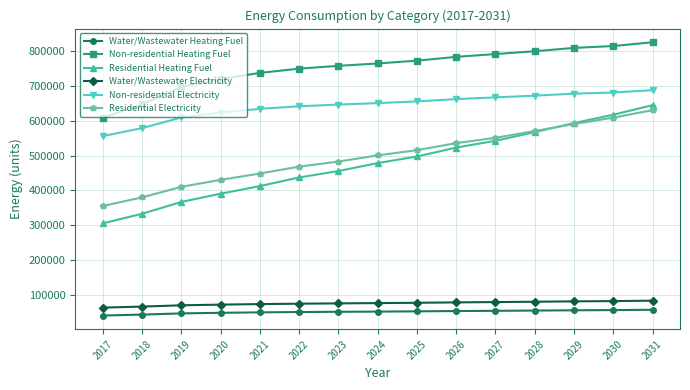

Which series has the largest total across all categories?

Non-residential Heating Fuel